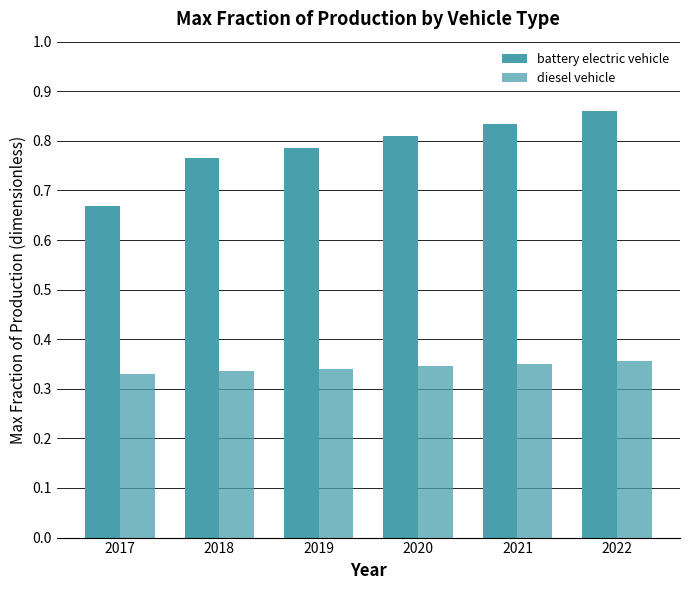

Reading left to right, what are all the values shown in this chart?

battery electric vehicle: 2017=0.7	2018=0.8	2019=0.8	2020=0.8	2021=0.8	2022=0.9
diesel vehicle: 2017=0.3	2018=0.3	2019=0.3	2020=0.3	2021=0.4	2022=0.4